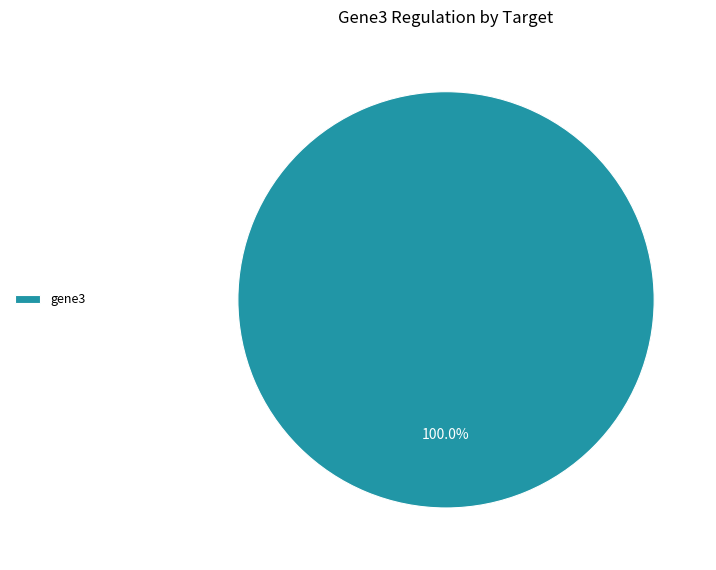

Which category accounts for the majority?

gene3